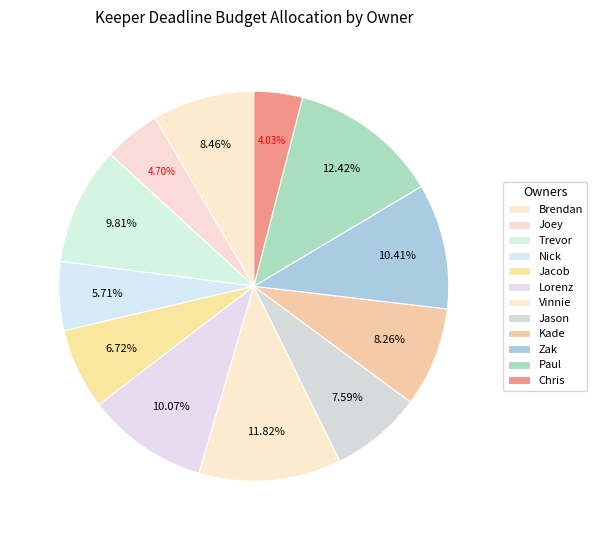

What percentage is the Lorenz slice, to the nearest percent?

10%